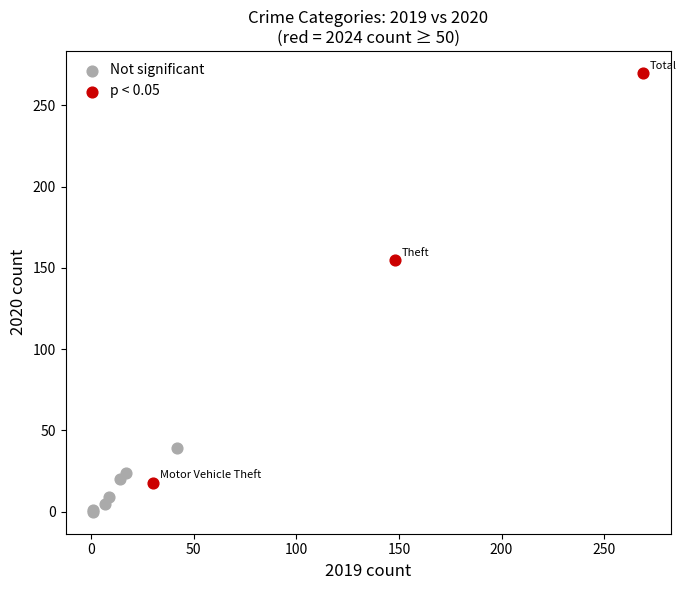

Which series has the widest spread of Y values?

p < 0.05